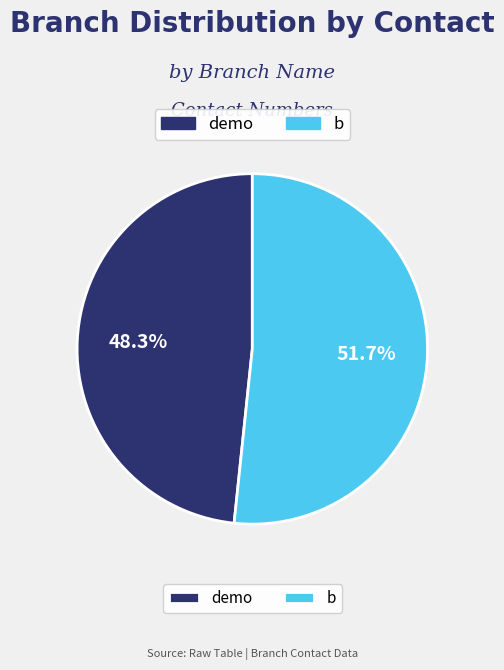

Does any single category account for the majority?

Yes